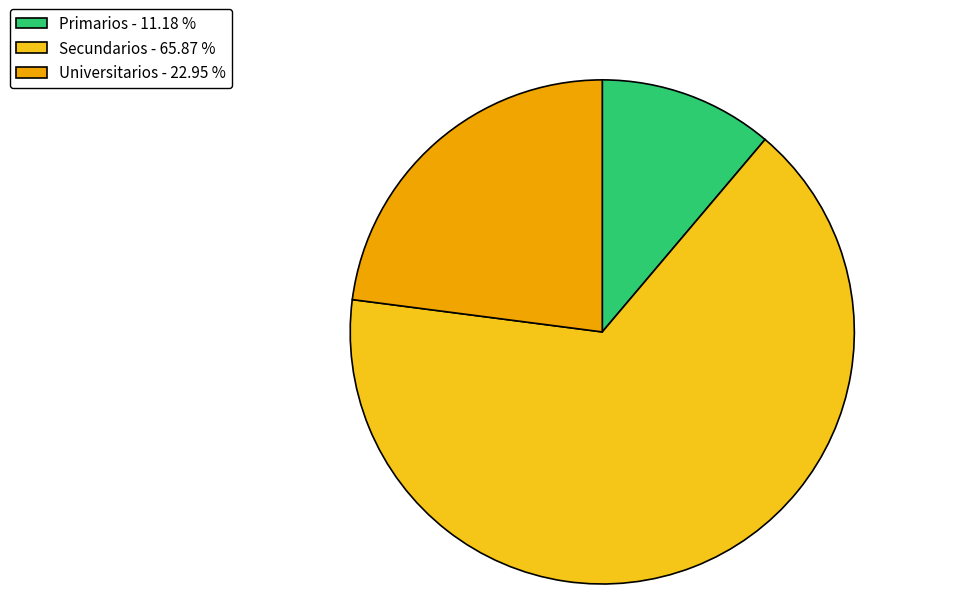

Is it true that Secundarios is 66% of the pie?

True